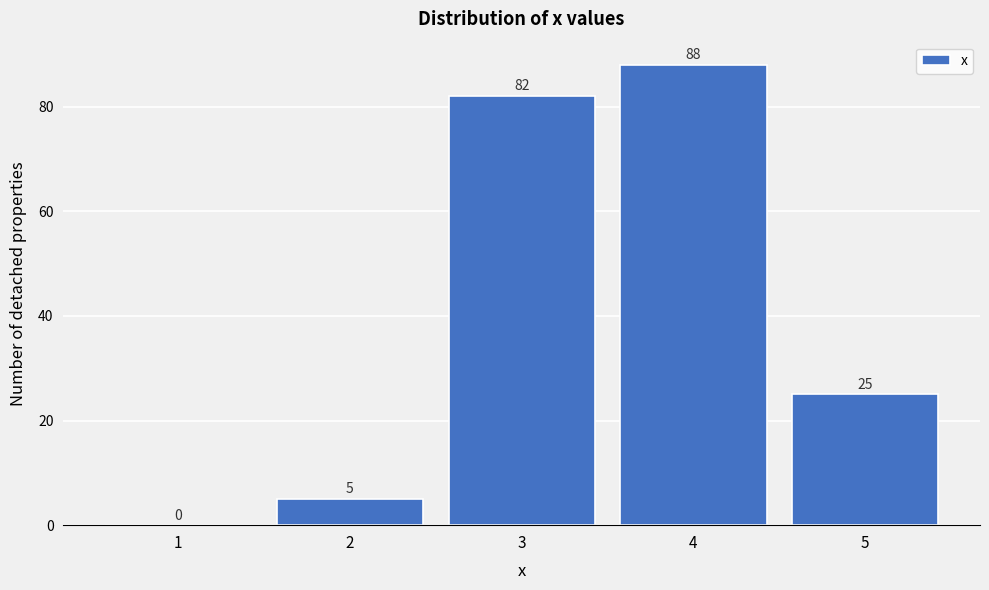

Reading left to right, what are all the values shown in this chart?

1=0	2=5	3=82	4=88	5=25